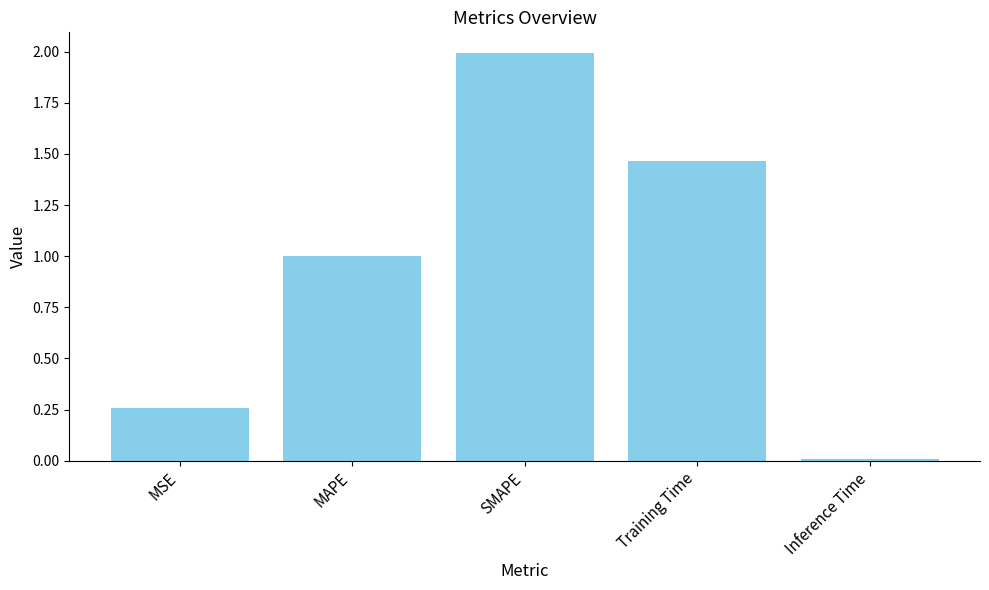

Between Training Time and Inference Time, which is larger?

Training Time